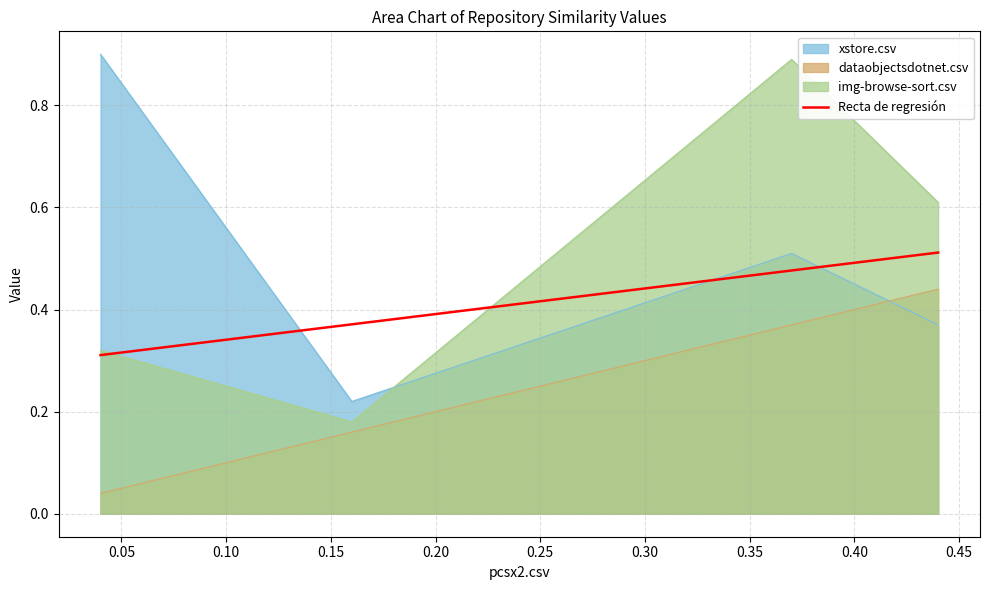

How many intersections are there between xstore.csv and img-browse-sort.csv?

1